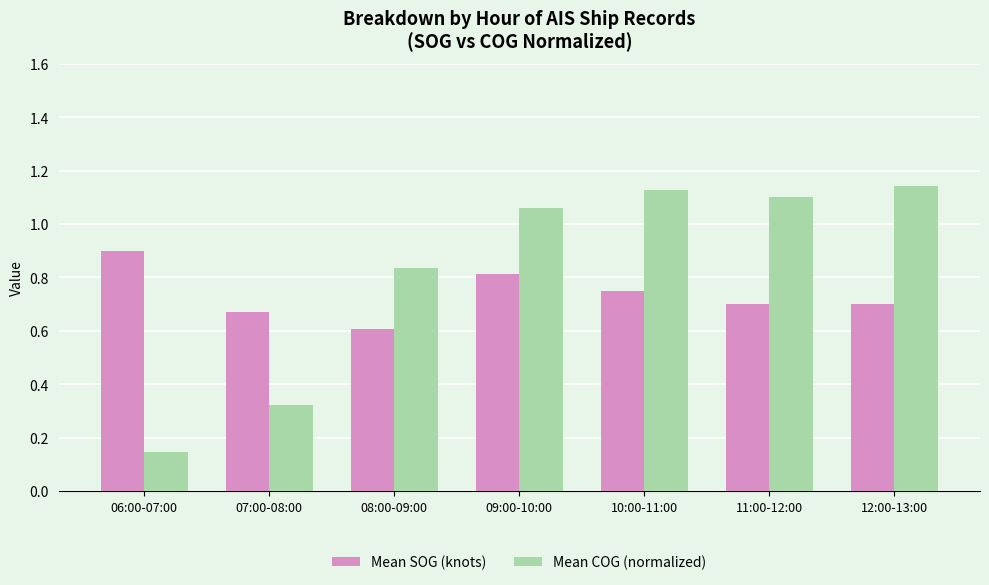

How many data points in Mean COG (normalized) are less than 1?

3